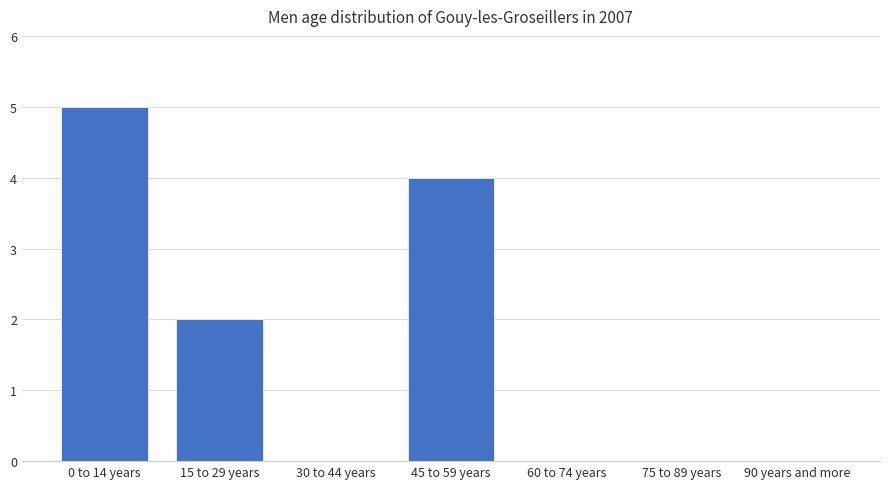

Reading left to right, what are all the values shown in this chart?

0 to 14 years=5	15 to 29 years=2	30 to 44 years=0	45 to 59 years=4	60 to 74 years=0	75 to 89 years=0	90 years and more=0